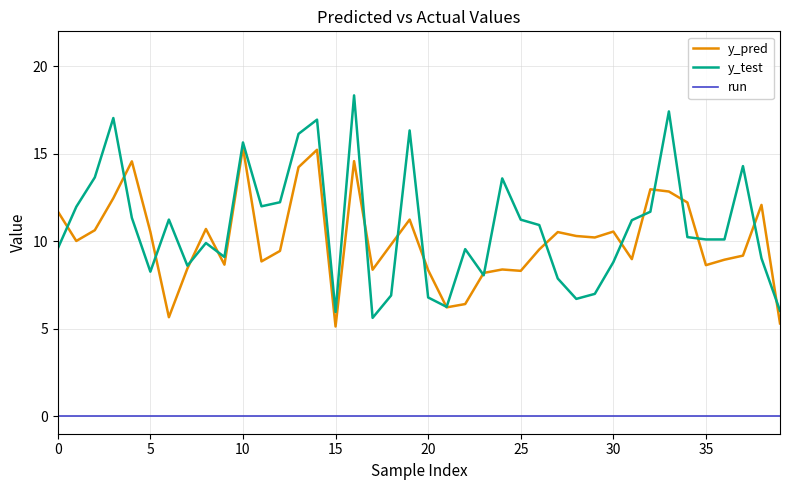

What is the maximum value shown in the chart?

18.3